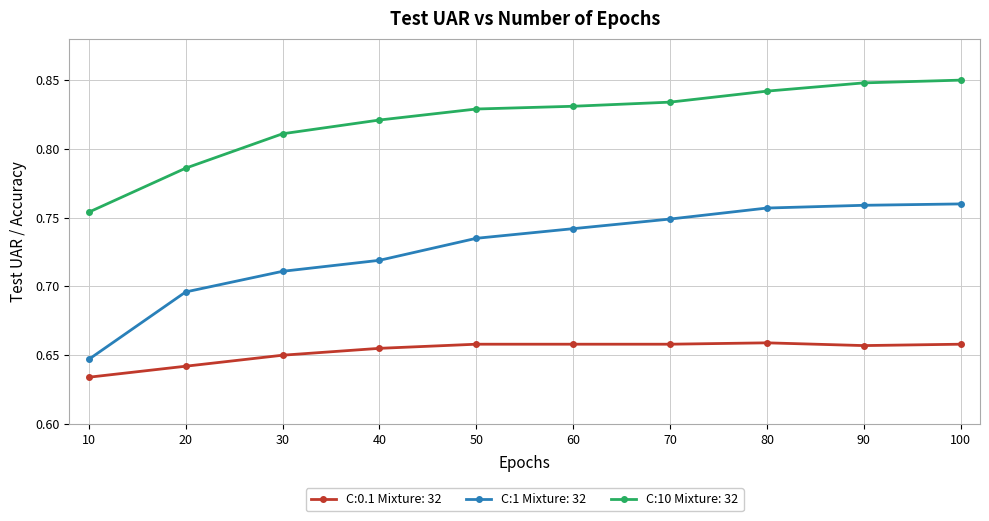

True or false: C:10 Mixture: 32 and C:1 Mixture: 32 cross at least once.

False